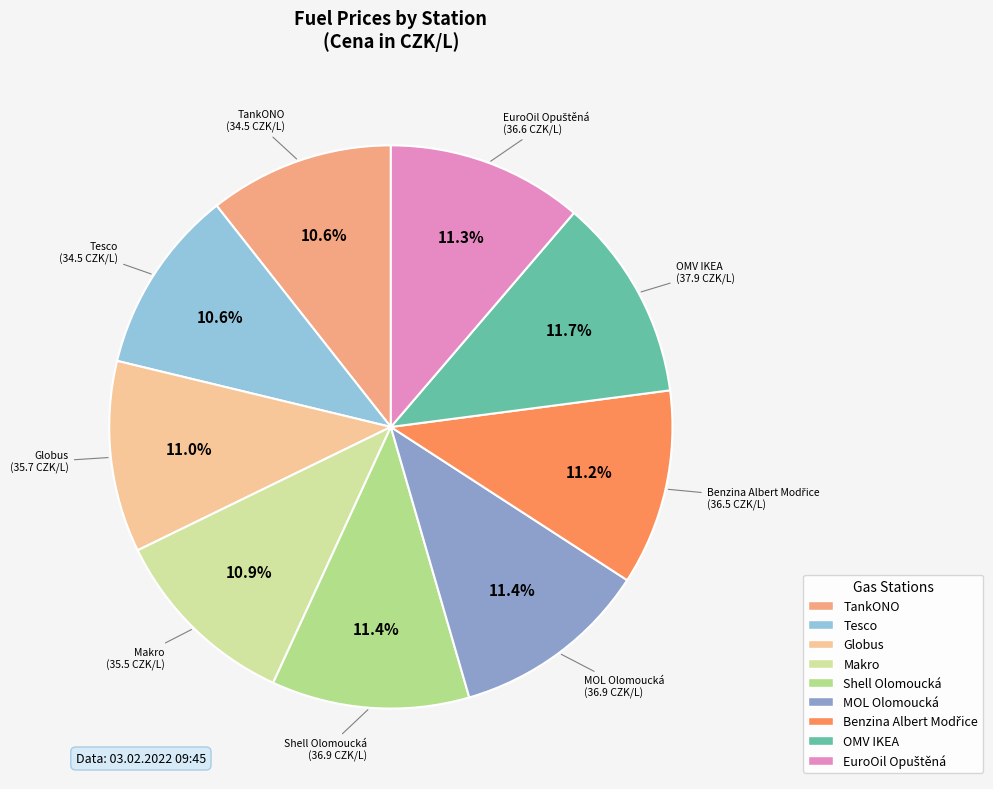

The Tesco slice represents 11% of the pie. True or false?

True